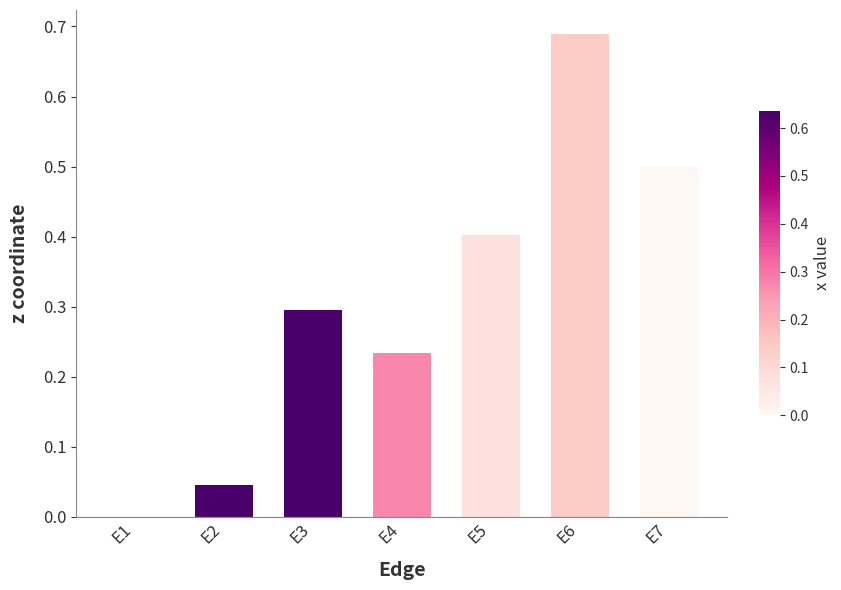

Which label corresponds to the largest value in the chart?

E6